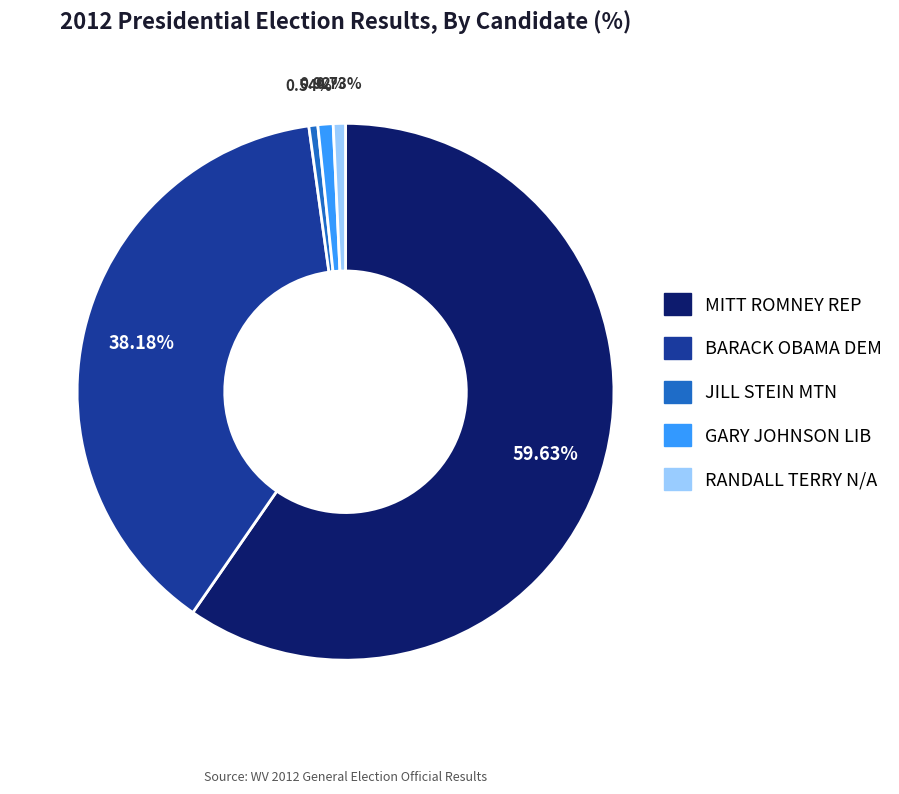

The BARACK OBAMA DEM slice represents 38% of the pie. True or false?

True